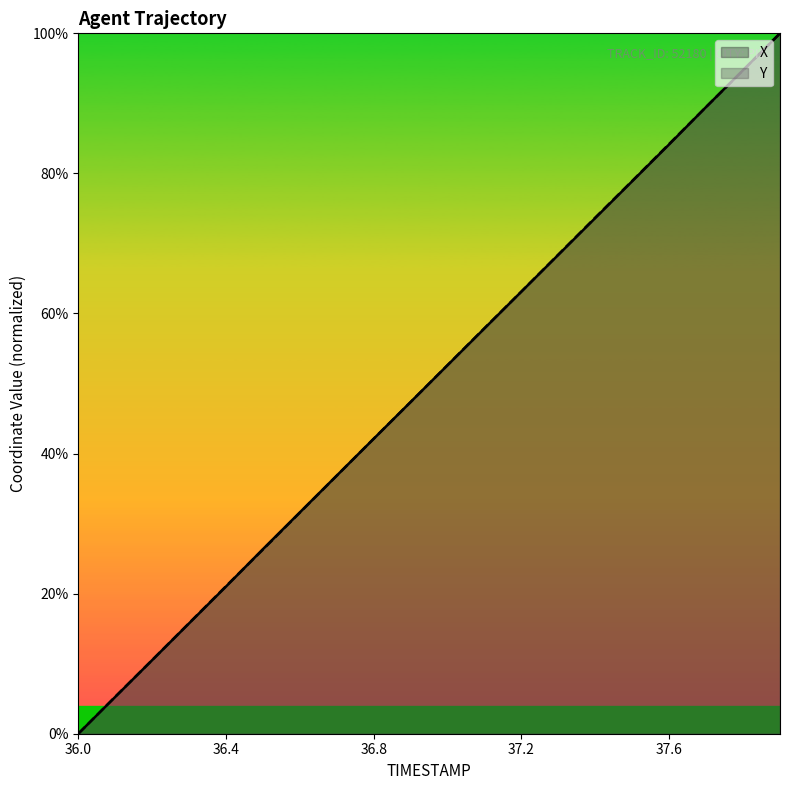

Rank the series by their maximum value, from lowest to highest.

X, Y